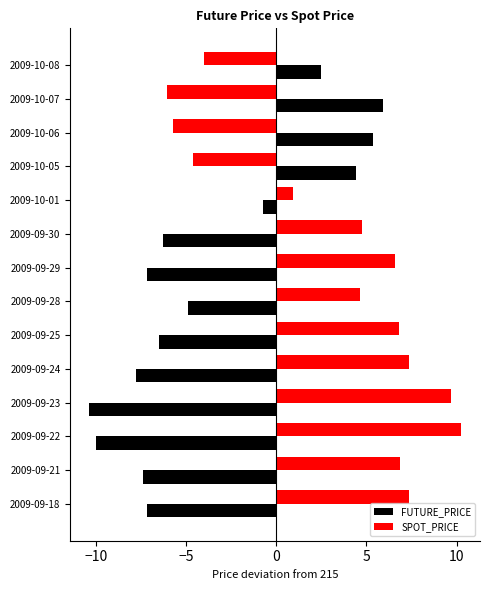

What is the difference between the highest and lowest values at 2009-10-08?

6.5